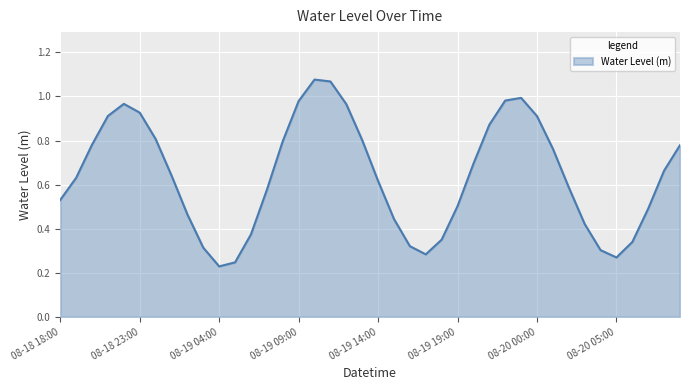

How many lines are shown in the chart?

1